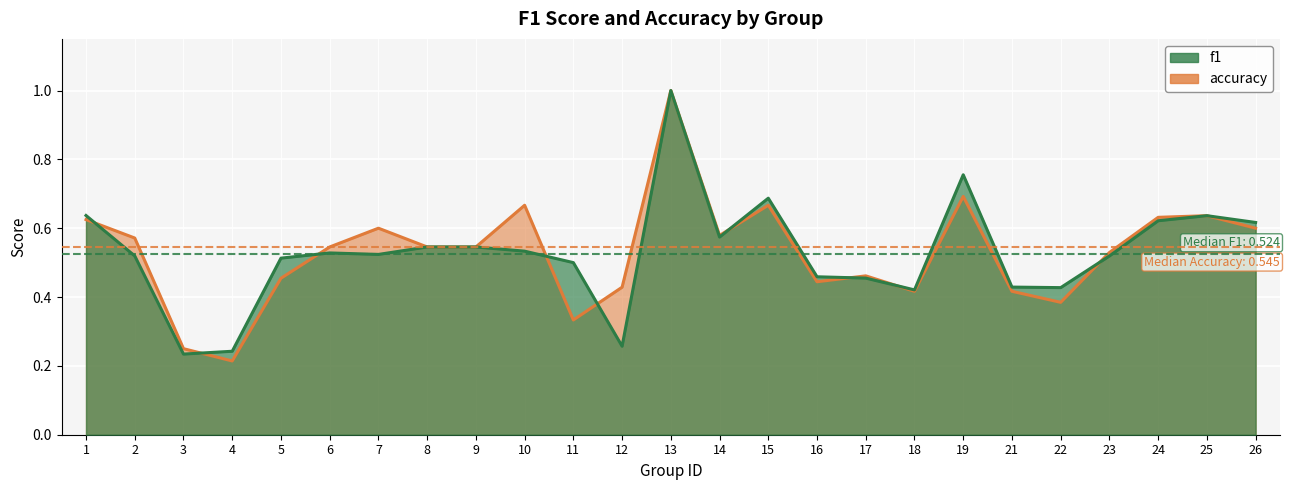

Read the accuracy value at 12.

0.4